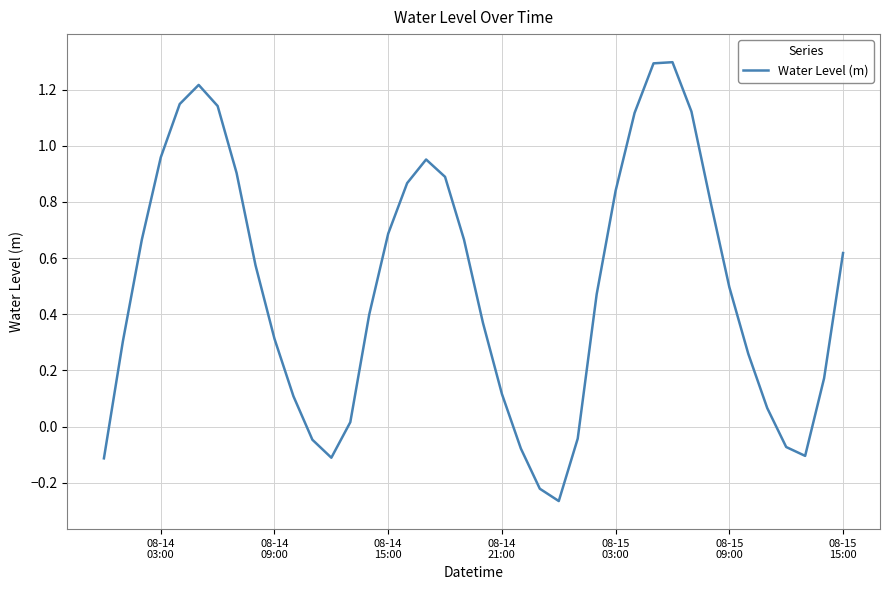

What is the maximum value shown in the chart?

1.3